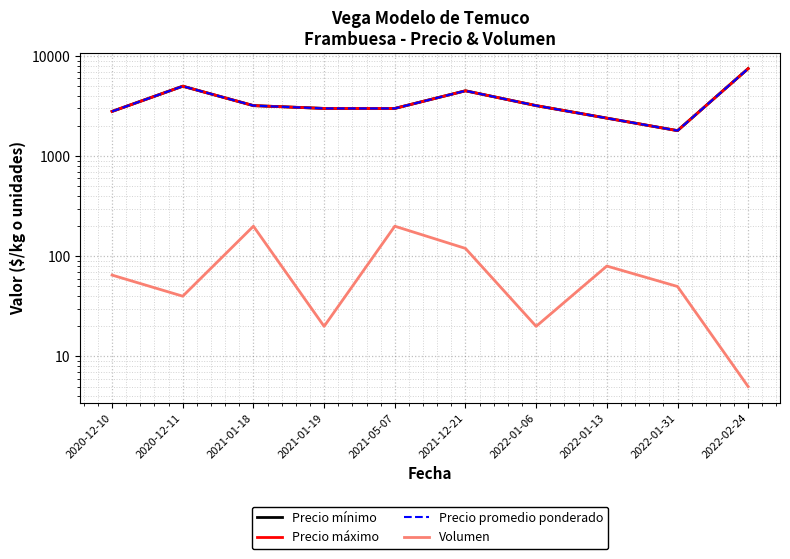

Between 2022-01-13 and 2021-01-19, which is larger?

2021-01-19